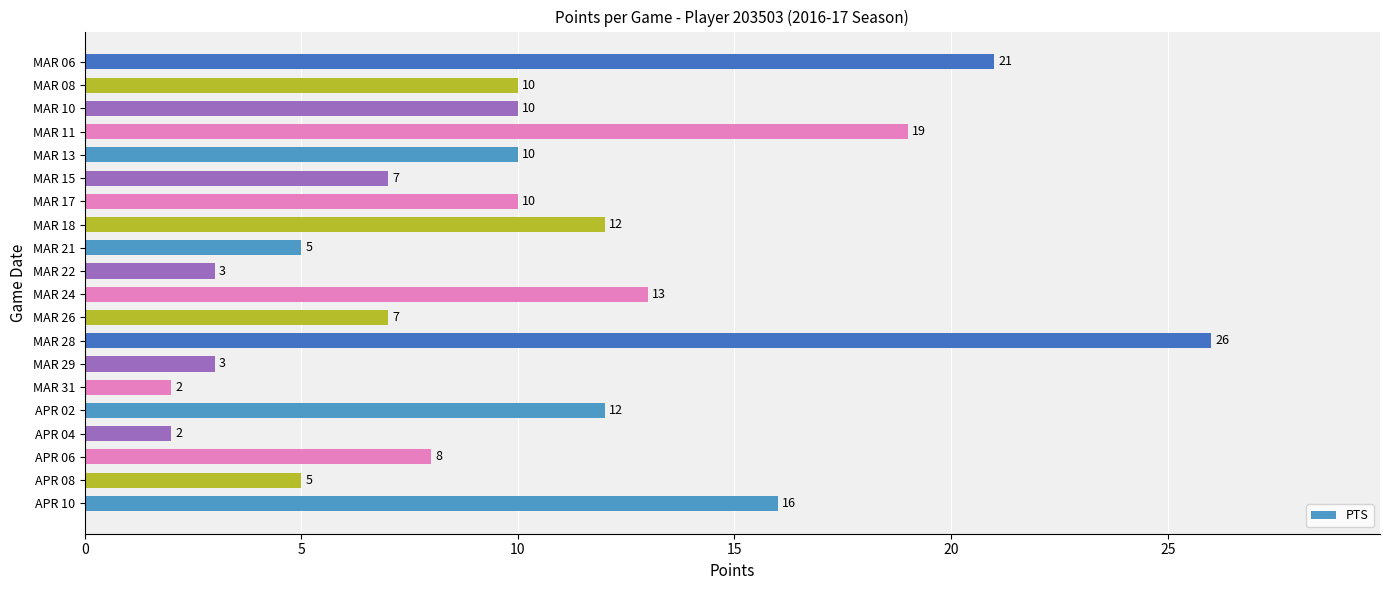

What is the maximum value shown in the chart?

26